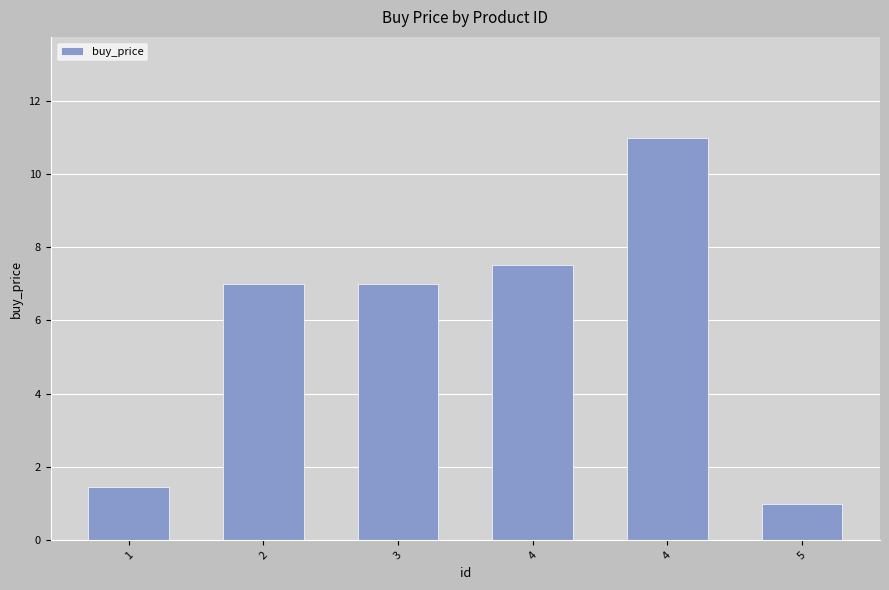

How many bars are there in total?

6